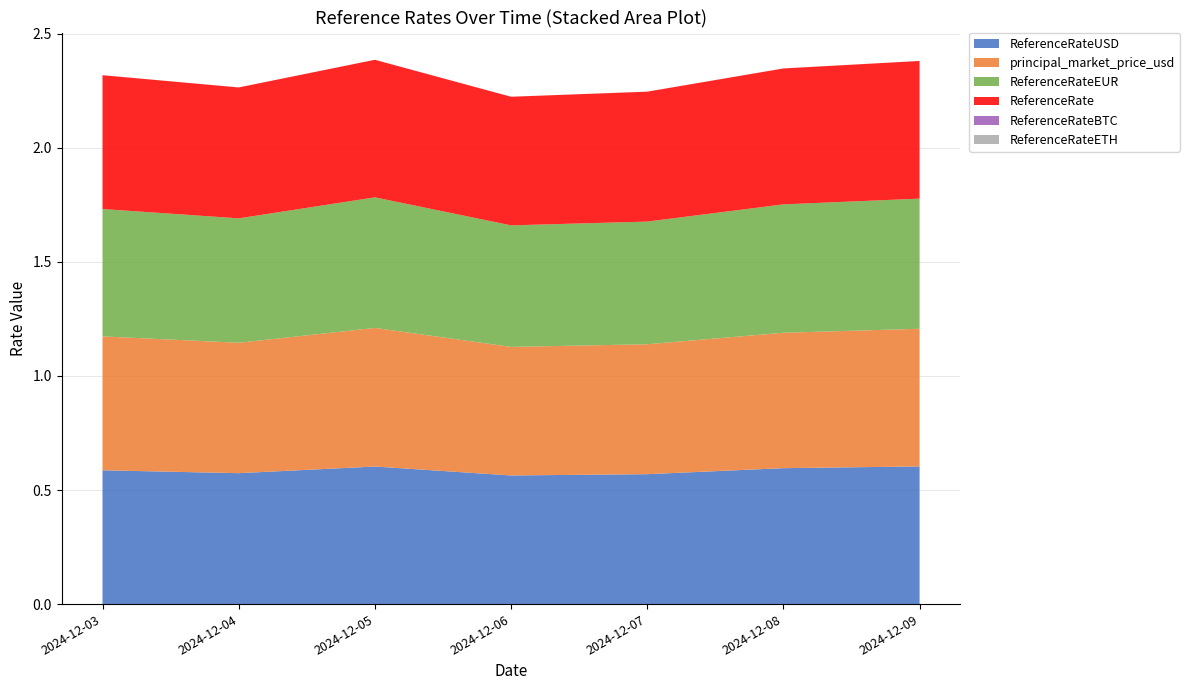

Reading left to right, list all the values displayed in this chart.

ReferenceRateUSD: 0.6	0.6	0.6	0.6	0.6	0.6	0.6
principal_market_price_usd: 0.6	0.6	0.6	0.6	0.6	0.6	0.6
ReferenceRateEUR: 0.6	0.5	0.6	0.5	0.5	0.6	0.6
ReferenceRate: 0.6	0.6	0.6	0.6	0.6	0.6	0.6
ReferenceRateBTC: 0.0	0.0	0.0	0.0	0.0	0.0	0.0
ReferenceRateETH: 0.0	0.0	0.0	0.0	0.0	0.0	0.0